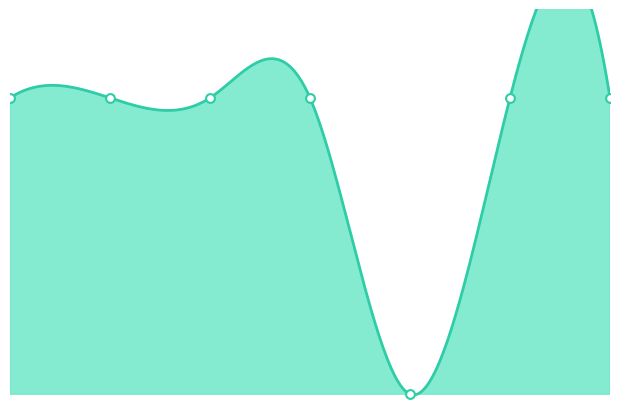

What is the total value across all series at 5?

1